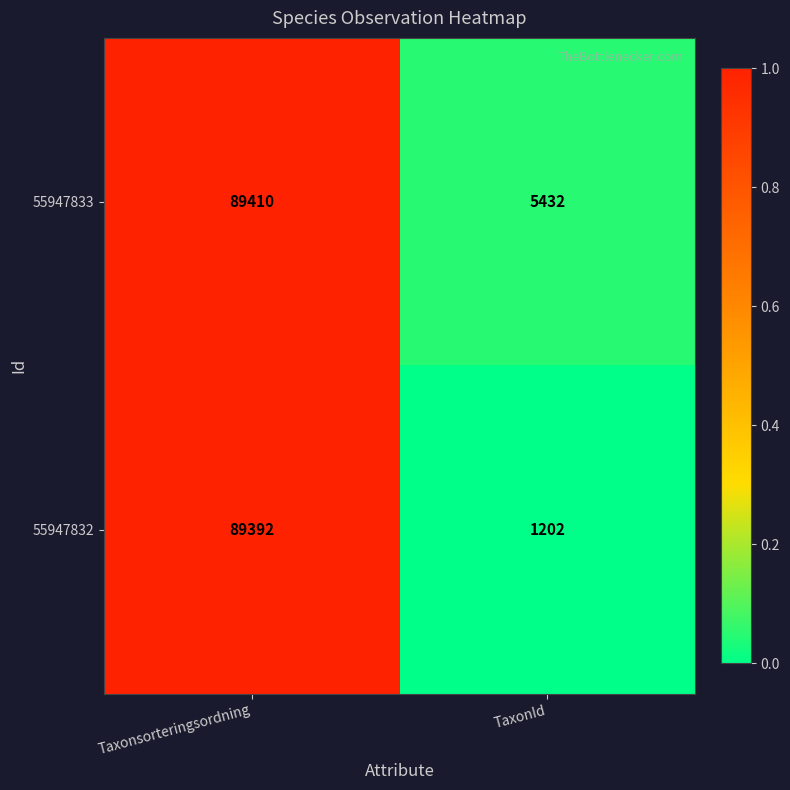

Count the number of categories in the chart.

2